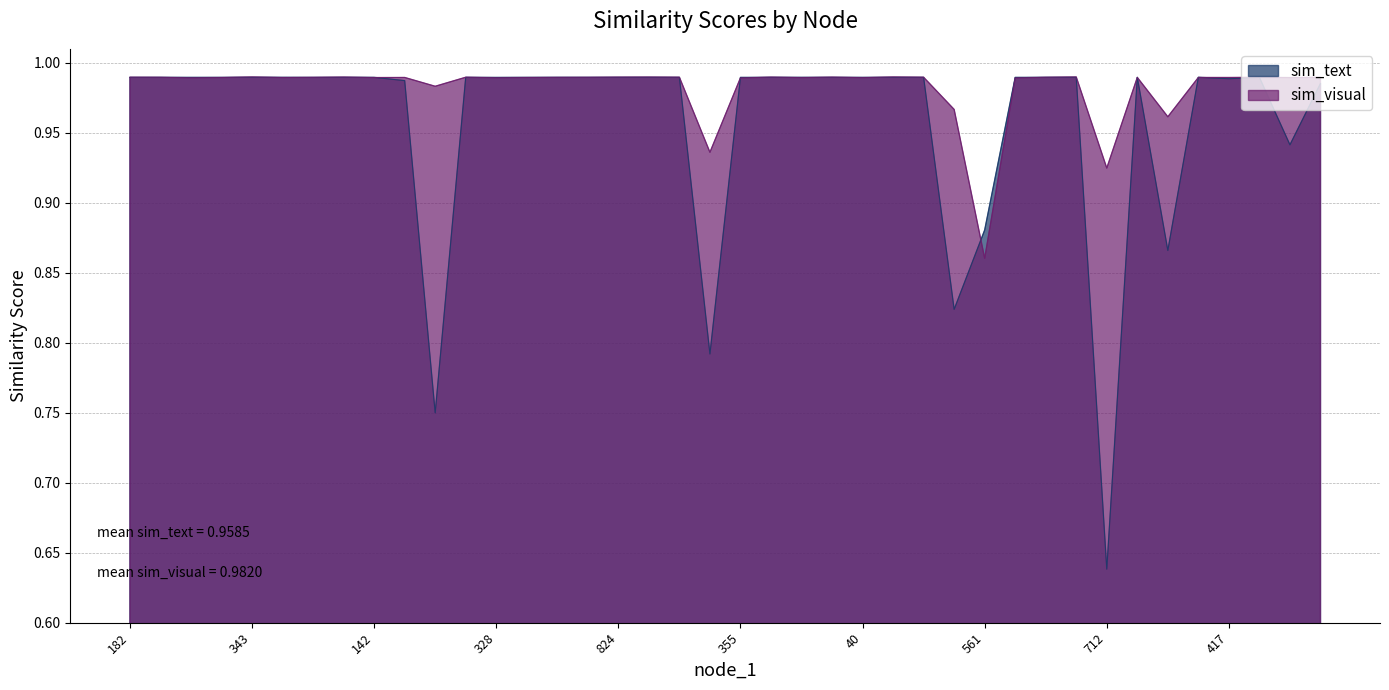

What is the total value across all series at 336?

2.0